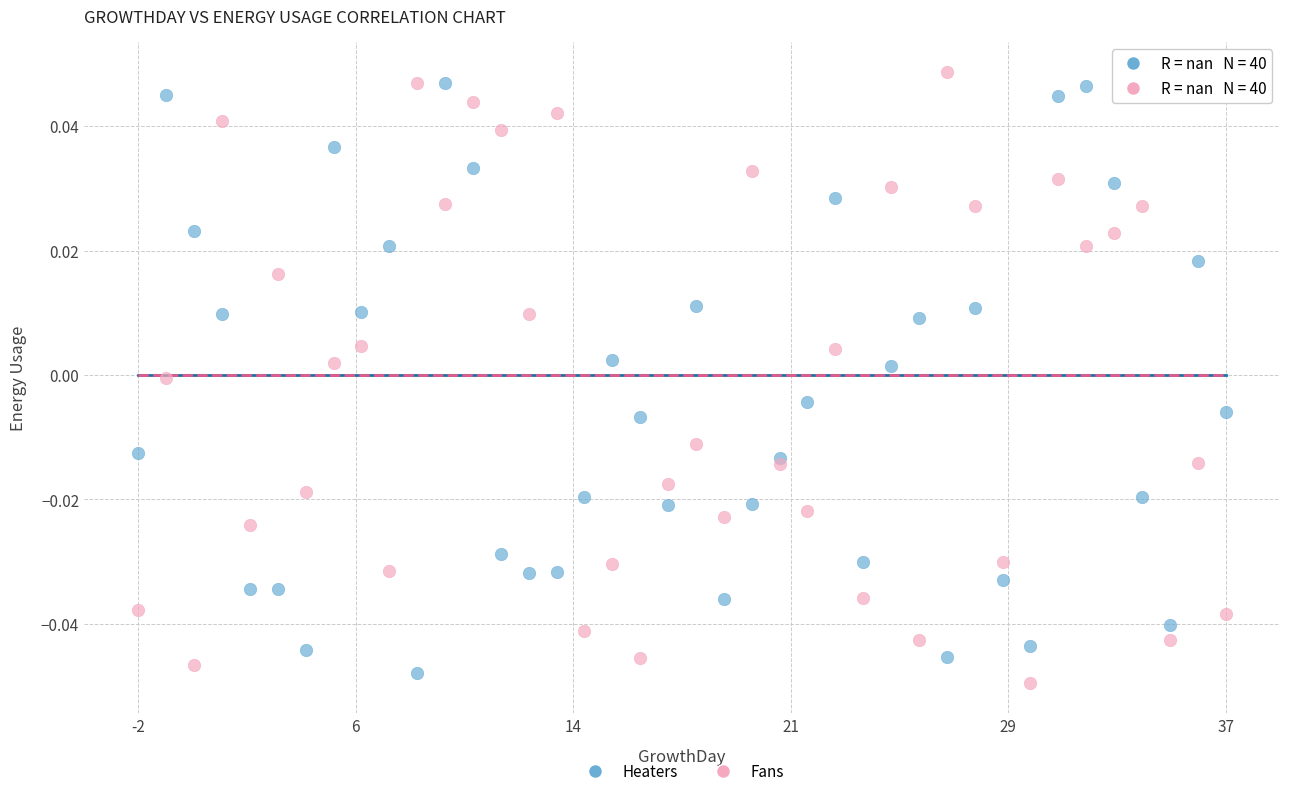

What is the X range (max minus min) for the scatter plot?

39.0